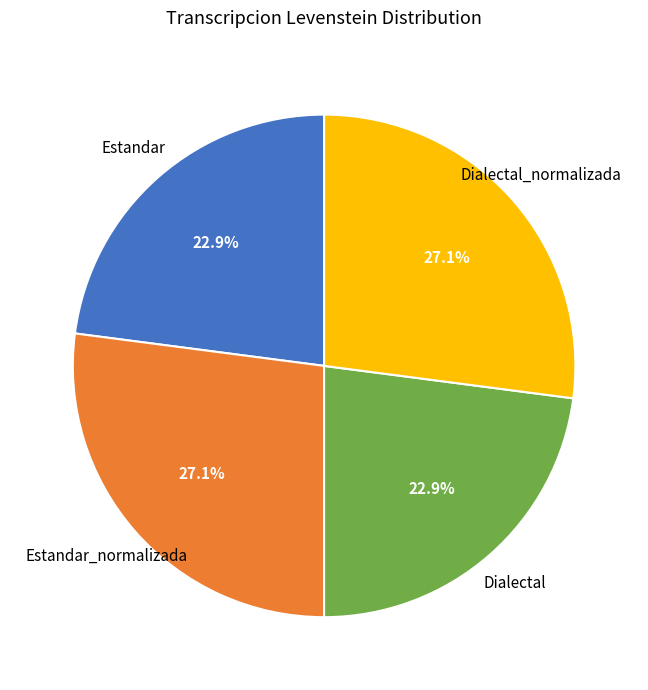

Is there a majority slice in this chart?

No